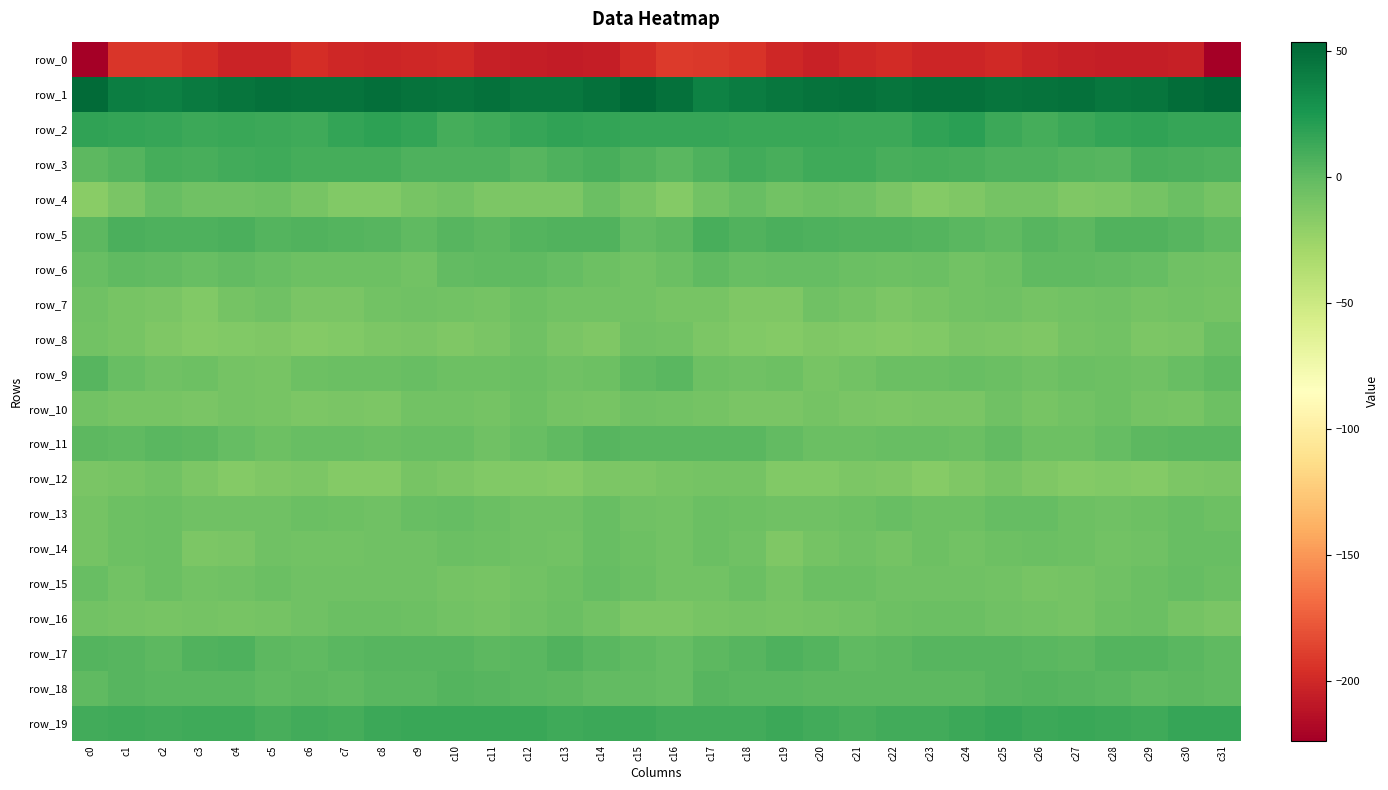

Reading left to right, extract all data points from this chart.

row_0: c0=-223.5	c1=-193.0	c2=-192.2	c3=-197.1	c4=-202.6	c5=-202.5	c6=-197.3	c7=-200.0	c8=-201.6	c9=-200.7	c10=-199.6	c11=-204.3	c12=-205.6	c13=-206.2	c14=-205.2	c15=-198.3	c16=-190.3	c17=-191.4	c18=-193.4	c19=-199.7	c20=-203.7	c21=-199.9	c22=-197.5	c23=-201.4	c24=-201.7	c25=-199.2	c26=-201.9	c27=-204.7	c28=-205.9	c29=-206.1	c30=-204.7	c31=-223.0
row_1: c0=51.6	c1=40.0	c2=39.3	c3=42.7	c4=46.0	c5=48.4	c6=46.5	c7=46.8	c8=48.5	c9=46.5	c10=46.2	c11=48.3	c12=45.0	c13=45.1	c14=48.3	c15=53.9	c16=48.3	c17=38.4	c18=40.9	c19=44.1	c20=46.9	c21=48.3	c22=46.0	c23=47.9	c24=48.0	c25=45.9	c26=46.9	c27=47.9	c28=44.2	c29=46.1	c30=49.6	c31=52.8
row_2: c0=17.3	c1=16.1	c2=15.1	c3=13.3	c4=14.5	c5=13.1	c6=12.4	c7=16.0	c8=19.1	c9=16.5	c10=10.0	c11=11.9	c12=15.2	c13=17.3	c14=16.5	c15=15.2	c16=15.7	c17=15.9	c18=14.4	c19=13.9	c20=13.8	c21=12.7	c22=13.1	c23=17.7	c24=19.5	c25=13.5	c26=9.6	c27=13.6	c28=16.1	c29=17.5	c30=15.3	c31=15.2
row_3: c0=1.0	c1=4.4	c2=10.2	c3=9.3	c4=10.7	c5=12.5	c6=9.6	c7=9.5	c8=10.0	c9=6.6	c10=7.0	c11=6.4	c12=3.1	c13=6.6	c14=9.1	c15=5.5	c16=2.7	c17=6.7	c18=10.7	c19=8.5	c20=12.1	c21=11.9	c22=8.8	c23=10.0	c24=9.2	c25=6.4	c26=7.1	c27=4.8	c28=3.5	c29=8.6	c30=7.9	c31=6.6
row_4: c0=-16.9	c1=-10.8	c2=-3.3	c3=-6.1	c4=-5.9	c5=-4.9	c6=-9.0	c7=-13.3	c8=-14.2	c9=-9.9	c10=-7.0	c11=-11.2	c12=-11.9	c13=-11.3	c14=-4.1	c15=-9.5	c16=-15.2	c17=-6.8	c18=-3.5	c19=-7.3	c20=-4.7	c21=-6.2	c22=-10.6	c23=-14.8	c24=-13.0	c25=-8.0	c26=-8.1	c27=-12.2	c28=-12.1	c29=-8.5	c30=-4.3	c31=-8.6
row_5: c0=1.2	c1=7.7	c2=6.9	c3=7.0	c4=7.3	c5=5.0	c6=5.6	c7=4.6	c8=3.9	c9=-0.2	c10=3.0	c11=0.9	c12=4.6	c13=6.1	c14=5.6	c15=-0.4	c16=1.6	c17=8.7	c18=6.0	c19=7.7	c20=6.3	c21=5.3	c22=5.2	c23=4.7	c24=2.2	c25=0.6	c26=3.1	c27=0.9	c28=6.0	c29=6.1	c30=4.0	c31=-0.2
row_6: c0=-2.8	c1=0.5	c2=-1.0	c3=-3.6	c4=-1.3	c5=-3.2	c6=-4.7	c7=-5.0	c8=-5.5	c9=-7.5	c10=-0.8	c11=-0.2	c12=-0.1	c13=-1.4	c14=-4.8	c15=-7.1	c16=-3.7	c17=0.7	c18=-3.0	c19=-2.4	c20=-1.6	c21=-3.7	c22=-5.3	c23=-3.8	c24=-7.6	c25=-5.0	c26=-0.1	c27=0.3	c28=-0.9	c29=-2.2	c30=-6.3	c31=-7.1
row_7: c0=-6.7	c1=-9.2	c2=-10.7	c3=-14.3	c4=-8.4	c5=-6.2	c6=-10.9	c7=-11.0	c8=-7.8	c9=-6.4	c10=-7.2	c11=-8.4	c12=-5.1	c13=-7.4	c14=-7.7	c15=-7.6	c16=-10.0	c17=-9.9	c18=-12.5	c19=-13.1	c20=-6.0	c21=-8.1	c22=-11.6	c23=-9.5	c24=-7.5	c25=-6.5	c26=-7.9	c27=-6.8	c28=-5.9	c29=-7.9	c30=-7.2	c31=-7.9
row_8: c0=-7.0	c1=-9.8	c2=-12.5	c3=-14.7	c4=-13.4	c5=-13.0	c6=-14.6	c7=-14.0	c8=-11.2	c9=-11.0	c10=-12.6	c11=-10.2	c12=-6.0	c13=-10.5	c14=-12.4	c15=-6.6	c16=-7.5	c17=-11.3	c18=-13.5	c19=-14.6	c20=-12.6	c21=-13.5	c22=-14.7	c23=-13.5	c24=-10.3	c25=-11.8	c26=-12.3	c27=-8.2	c28=-7.0	c29=-12.1	c30=-10.7	c31=-4.3
row_9: c0=4.0	c1=-2.5	c2=-6.5	c3=-4.9	c4=-8.1	c5=-9.1	c6=-4.7	c7=-3.8	c8=-3.8	c9=-2.7	c10=-5.7	c11=-4.8	c12=-4.2	c13=-6.6	c14=-5.0	c15=0.6	c16=2.4	c17=-4.9	c18=-5.8	c19=-5.2	c20=-9.8	c21=-7.0	c22=-4.4	c23=-3.9	c24=-3.0	c25=-3.6	c26=-6.0	c27=-4.1	c28=-5.2	c29=-6.5	c30=-3.5	c31=0.4
row_10: c0=-7.7	c1=-9.1	c2=-9.5	c3=-10.9	c4=-8.7	c5=-9.8	c6=-11.2	c7=-10.5	c8=-11.3	c9=-7.5	c10=-7.9	c11=-8.8	c12=-4.8	c13=-8.0	c14=-9.8	c15=-6.0	c16=-7.1	c17=-8.5	c18=-10.2	c19=-10.4	c20=-8.6	c21=-10.6	c22=-11.2	c23=-10.5	c24=-10.6	c25=-6.4	c26=-9.1	c27=-7.0	c28=-5.7	c29=-8.8	c30=-9.2	c31=-5.1
row_11: c0=1.0	c1=0.1	c2=2.7	c3=0.8	c4=-2.3	c5=-5.3	c6=-3.2	c7=-2.7	c8=-3.7	c9=-2.7	c10=-2.9	c11=-6.4	c12=-3.3	c13=-0.1	c14=3.2	c15=2.1	c16=2.1	c17=1.9	c18=2.6	c19=-0.4	c20=-4.0	c21=-4.4	c22=-3.1	c23=-2.5	c24=-4.4	c25=-1.3	c26=-5.0	c27=-5.7	c28=-2.1	c29=1.8	c30=2.9	c31=2.5
row_12: c0=-10.7	c1=-9.6	c2=-7.4	c3=-11.8	c4=-14.5	c5=-12.2	c6=-11.9	c7=-15.1	c8=-15.2	c9=-9.6	c10=-11.2	c11=-13.4	c12=-14.4	c13=-14.5	c14=-12.2	c15=-11.5	c16=-9.2	c17=-7.9	c18=-8.4	c19=-13.4	c20=-13.8	c21=-12.0	c22=-12.5	c23=-16.3	c24=-12.7	c25=-9.5	c26=-12.2	c27=-14.4	c28=-13.8	c29=-14.5	c30=-11.2	c31=-11.1
row_13: c0=-8.5	c1=-5.2	c2=-3.6	c3=-6.0	c4=-6.4	c5=-6.0	c6=-3.6	c7=-4.7	c8=-5.8	c9=-2.8	c10=-1.6	c11=-3.6	c12=-5.8	c13=-5.9	c14=-3.5	c15=-6.1	c16=-7.2	c17=-3.7	c18=-4.9	c19=-6.0	c20=-6.2	c21=-5.2	c22=-3.6	c23=-5.2	c24=-4.9	c25=-1.7	c26=-2.4	c27=-4.7	c28=-5.8	c29=-5.3	c30=-3.2	c31=-5.0
row_14: c0=-8.1	c1=-4.7	c2=-4.1	c3=-11.8	c4=-10.4	c5=-6.3	c6=-7.8	c7=-7.2	c8=-6.2	c9=-6.7	c10=-4.4	c11=-5.3	c12=-6.4	c13=-7.0	c14=-3.5	c15=-5.2	c16=-7.4	c17=-3.7	c18=-6.7	c19=-12.9	c20=-8.1	c21=-6.3	c22=-8.6	c23=-5.7	c24=-7.0	c25=-5.4	c26=-4.6	c27=-5.5	c28=-7.0	c29=-5.8	c30=-2.9	c31=-3.5
row_15: c0=-2.7	c1=-7.4	c2=-4.0	c3=-7.0	c4=-6.3	c5=-3.8	c6=-5.8	c7=-5.9	c8=-6.5	c9=-6.6	c10=-8.8	c11=-9.9	c12=-7.1	c13=-5.6	c14=-1.8	c15=-4.0	c16=-7.5	c17=-7.3	c18=-3.9	c19=-8.3	c20=-4.1	c21=-4.6	c22=-6.1	c23=-6.0	c24=-6.7	c25=-7.1	c26=-9.6	c27=-8.6	c28=-6.7	c29=-4.1	c30=-2.0	c31=-4.6
row_16: c0=-7.4	c1=-8.4	c2=-9.3	c3=-8.8	c4=-9.0	c5=-8.2	c6=-5.9	c7=-4.1	c8=-4.0	c9=-5.1	c10=-7.2	c11=-8.1	c12=-6.4	c13=-3.7	c14=-6.9	c15=-11.3	c16=-11.6	c17=-9.9	c18=-8.8	c19=-9.2	c20=-8.6	c21=-7.4	c22=-5.2	c23=-4.3	c24=-3.6	c25=-6.3	c26=-7.2	c27=-8.2	c28=-4.7	c29=-4.5	c30=-8.2	c31=-10.6
row_17: c0=4.5	c1=3.1	c2=1.7	c3=6.1	c4=6.5	c5=1.6	c6=0.4	c7=2.6	c8=3.7	c9=3.7	c10=3.3	c11=1.4	c12=2.9	c13=5.2	c14=2.3	c15=0.7	c16=-1.5	c17=1.5	c18=3.1	c19=6.7	c20=5.0	c21=0.5	c22=1.1	c23=3.2	c24=3.9	c25=3.5	c26=2.9	c27=1.2	c28=4.6	c29=4.1	c30=2.3	c31=0.5
row_18: c0=0.7	c1=3.7	c2=2.7	c3=2.7	c4=2.0	c5=0.6	c6=1.5	c7=0.3	c8=1.9	c9=2.4	c10=4.5	c11=4.0	c12=2.3	c13=1.0	c14=-0.4	c15=-0.6	c16=-1.7	c17=3.2	c18=2.5	c19=2.5	c20=1.1	c21=1.2	c22=1.1	c23=0.8	c24=1.8	c25=3.0	c26=4.9	c27=3.3	c28=2.0	c29=-0.1	c30=0.9	c31=0.4
row_19: c0=10.8	c1=11.6	c2=11.1	c3=12.2	c4=12.0	c5=8.7	c6=10.7	c7=10.5	c8=12.8	c9=14.7	c10=14.0	c11=13.9	c12=14.7	c13=11.8	c14=13.8	c15=13.5	c16=10.7	c17=11.5	c18=10.8	c19=13.1	c20=10.6	c21=9.3	c22=10.7	c23=11.2	c24=13.4	c25=15.0	c26=13.3	c27=14.8	c28=13.4	c29=12.0	c30=15.1	c31=15.4